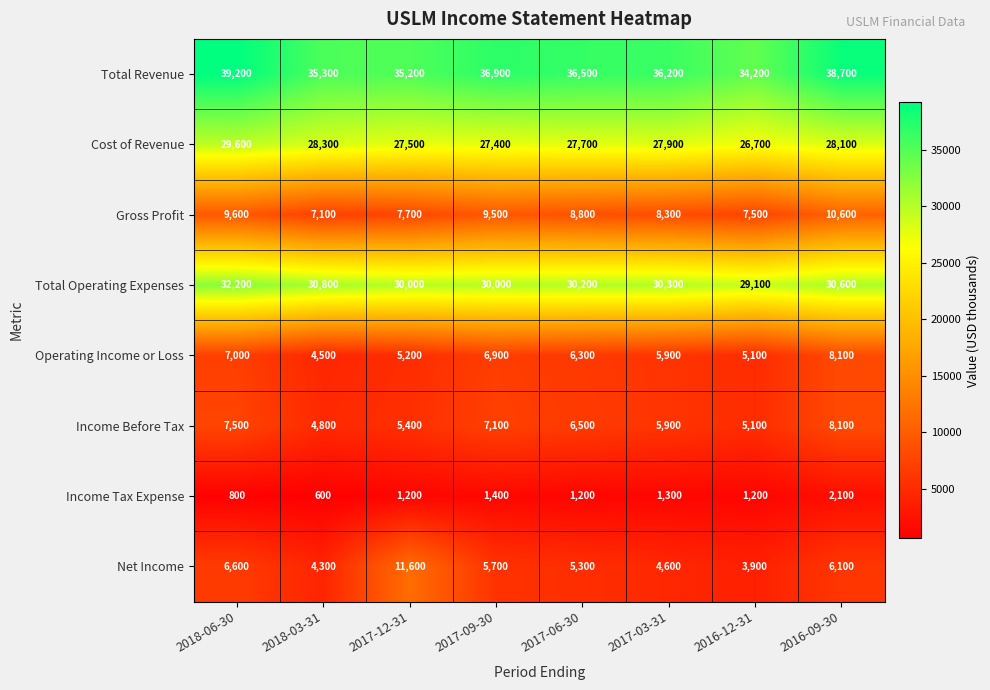

Is the value of Income Tax Expense at 2017-09-30 greater than the value of Net Income at 2017-03-31?

No